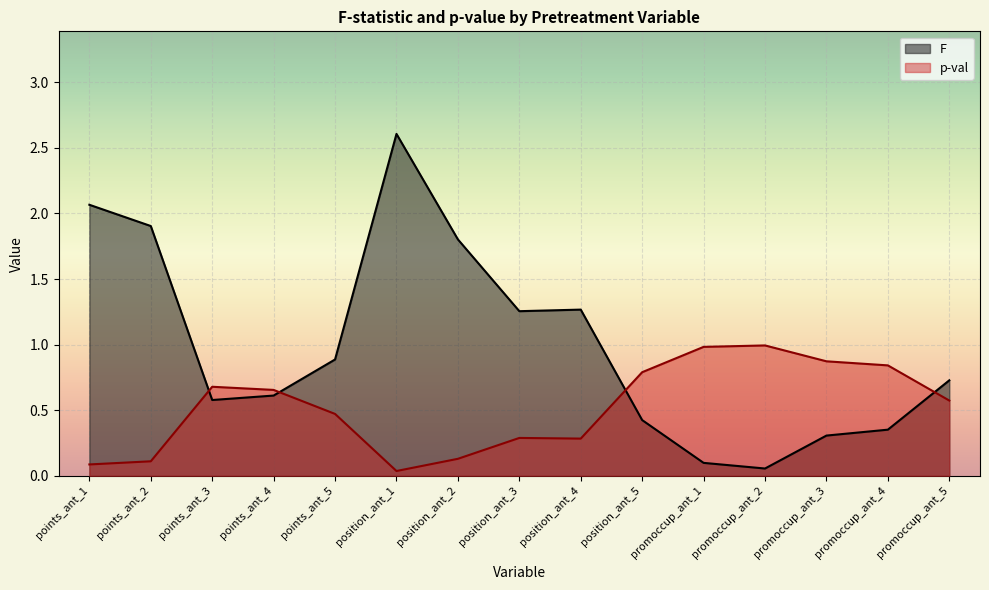

Which series has the largest range (max minus min)?

F